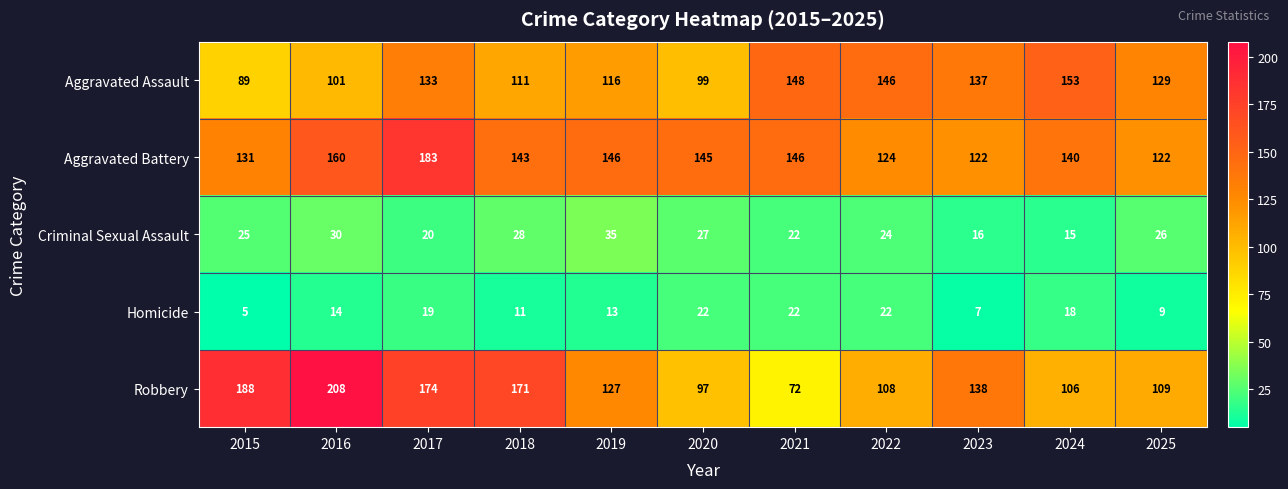

What is the sum of the Aggravated Assault values at 2015 and 2022?

235